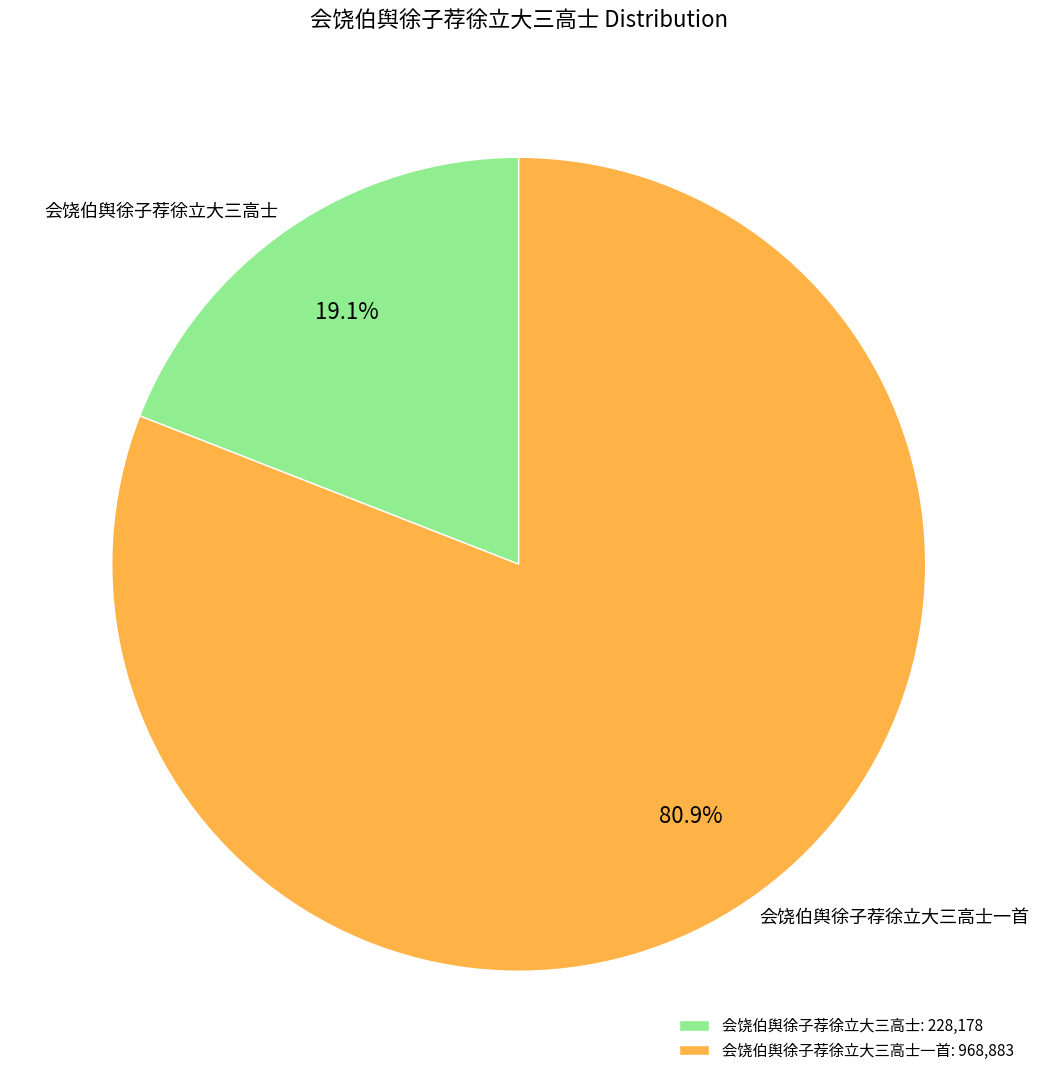

What is the largest slice in the pie chart?

会饶伯舆徐子荐徐立大三高士一首